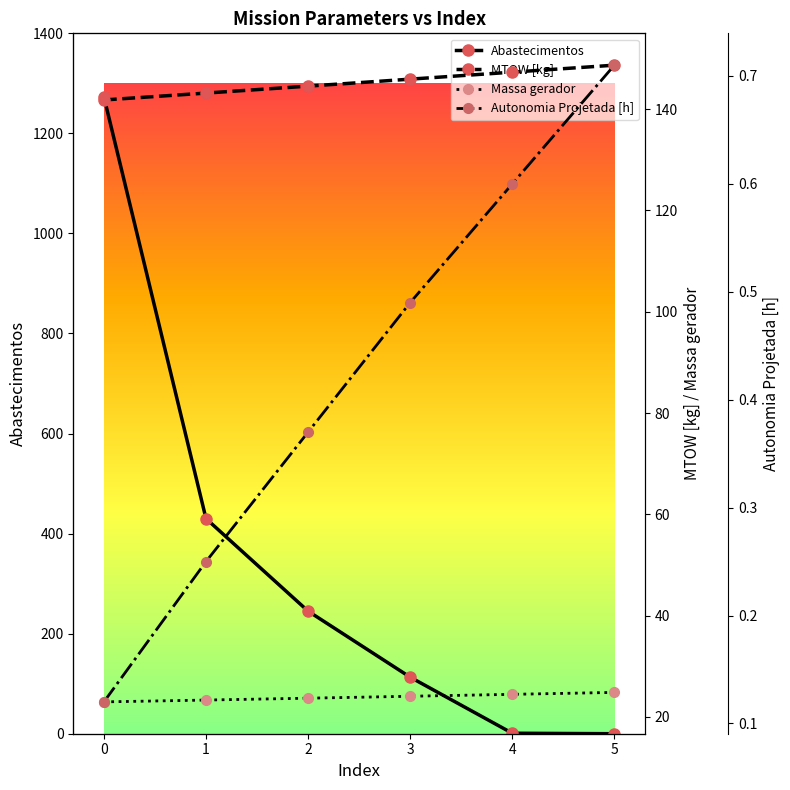

Which series changed the most between 2 and 4?

Abastecimentos